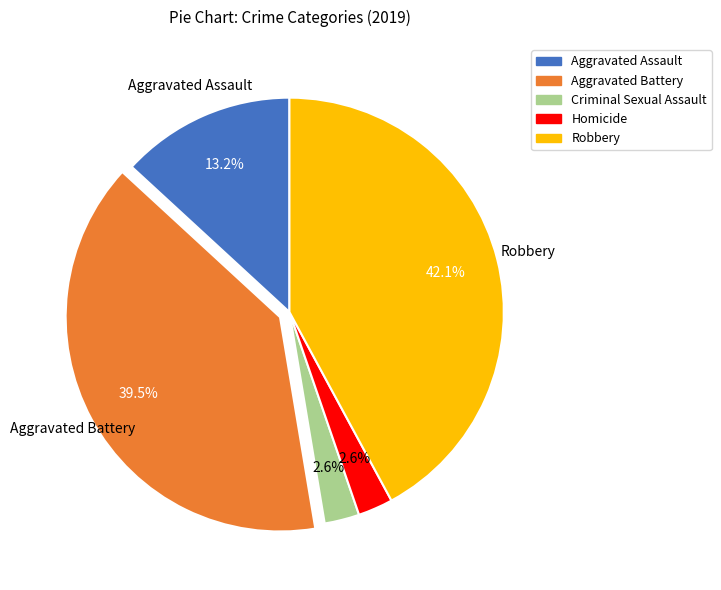

Does any single category account for the majority?

No